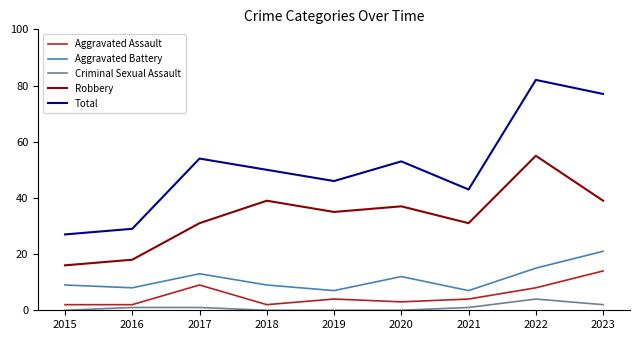

At how many categories does at least one series exceed 20?

9